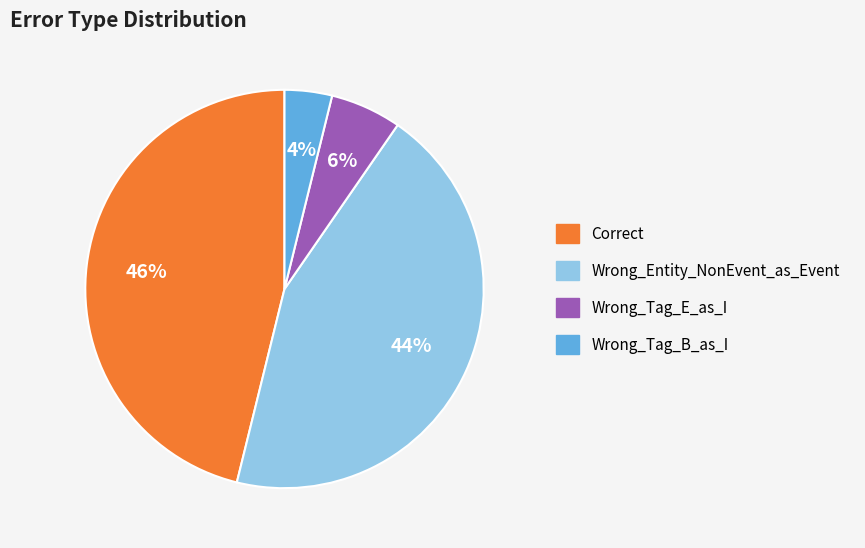

The Correct slice represents 46% of the pie. True or false?

True